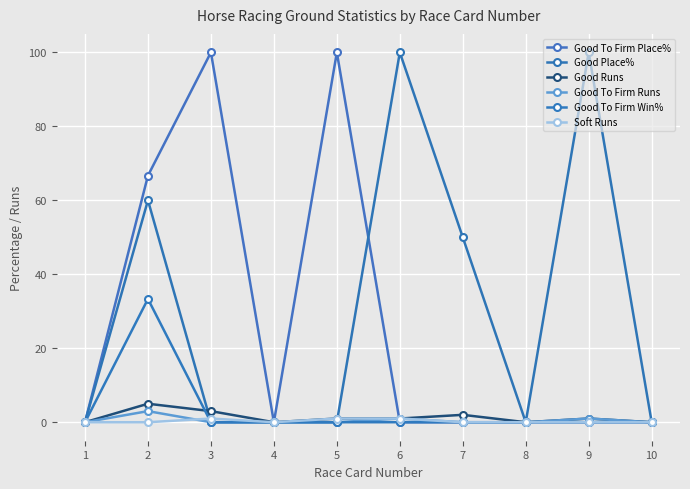

How many distinct data groups are displayed?

6